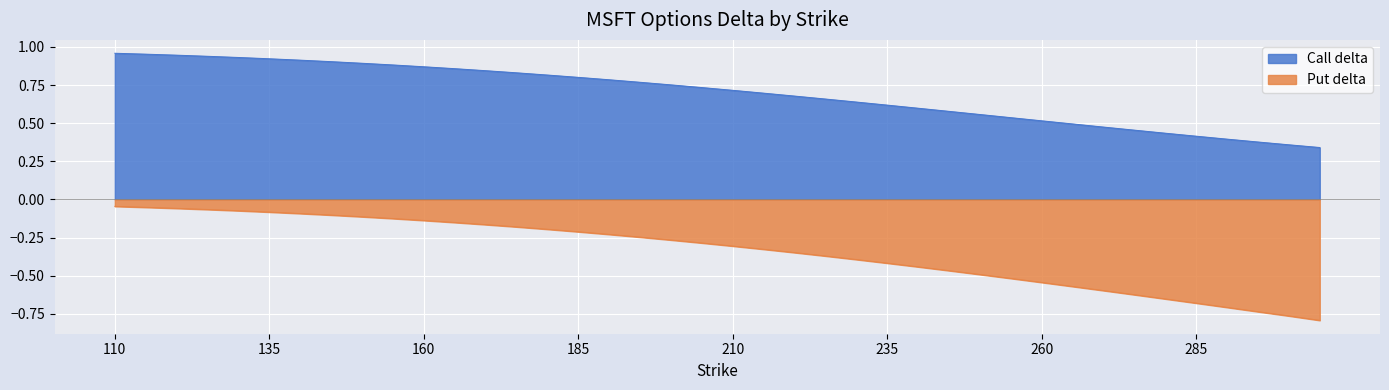

True or false: Put delta and Call delta intersect in this chart.

False